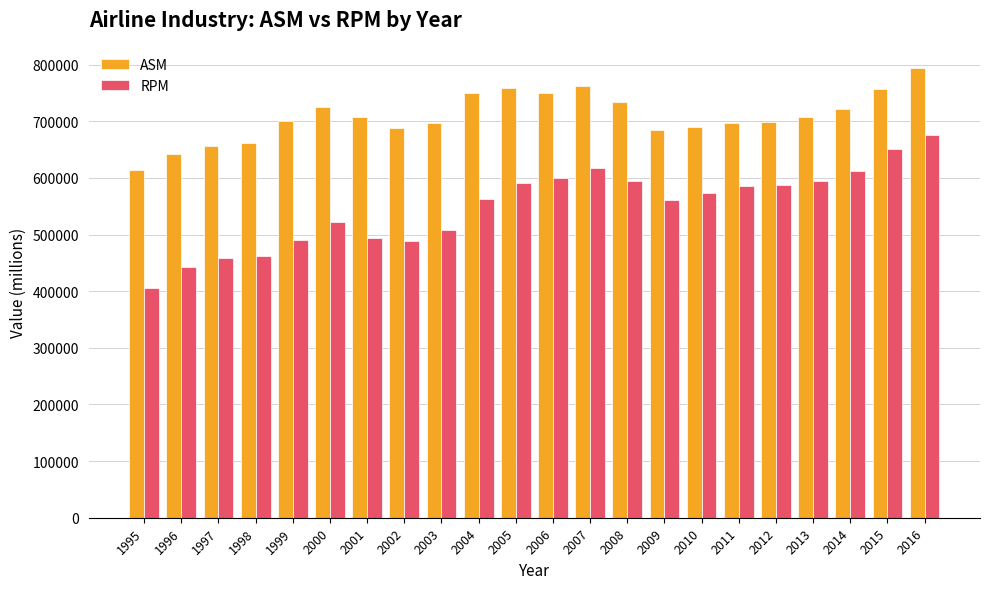

Which series has the largest range (max minus min)?

RPM